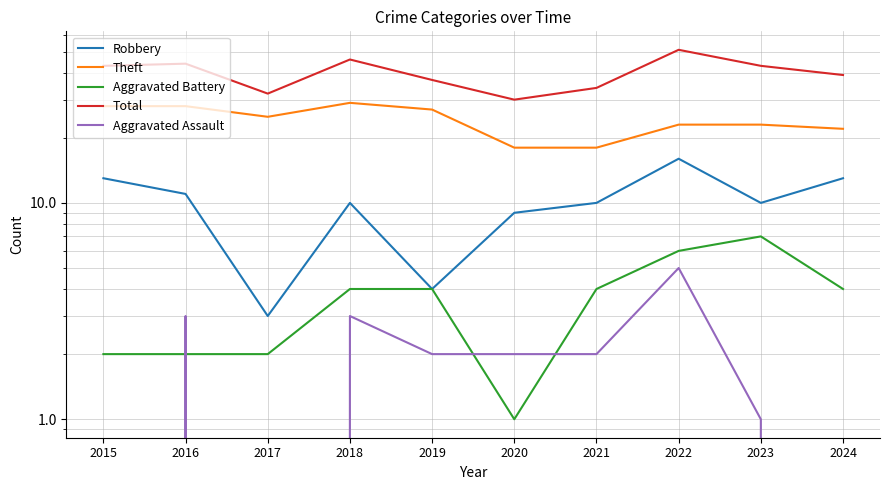

Is it true that Aggravated Assault equals -3 at 2024?

False